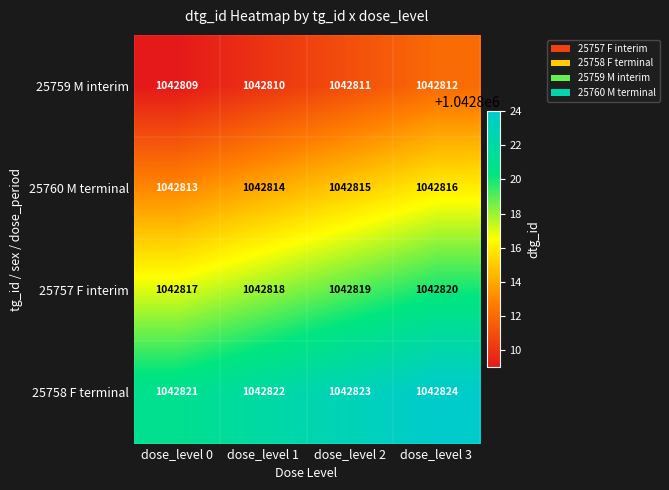

What is the minimum value for 25757 F interim?

1042817